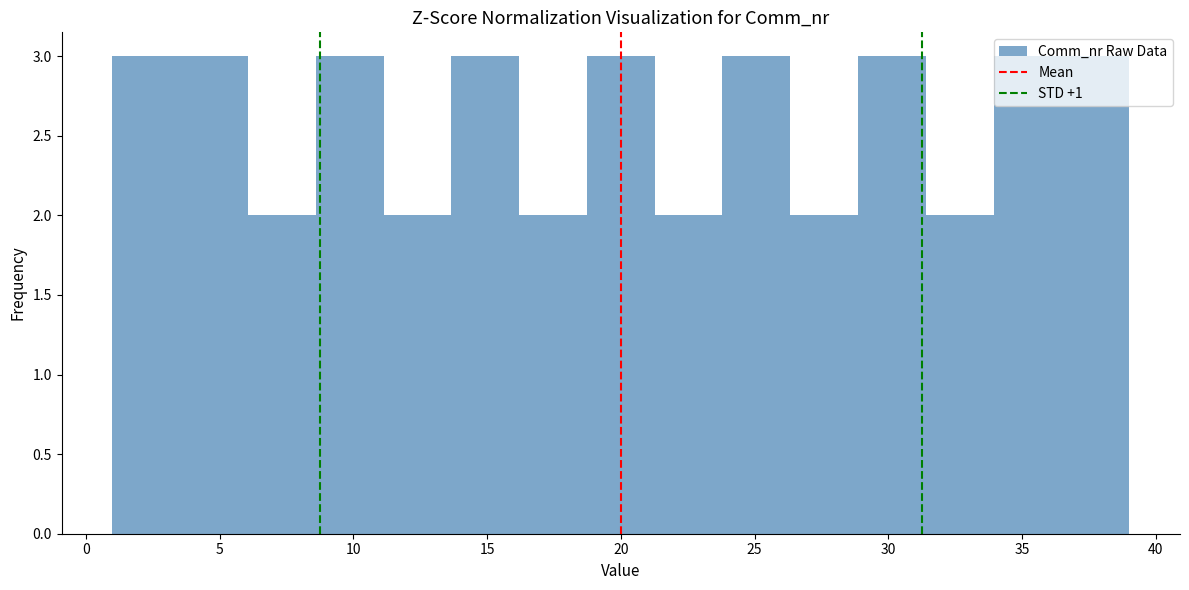

How tall is the bar that spans 11.0 to 13.5 on the x-axis? Neither the bar edges nor the heights are printed on the chart, so give them approximately, as read against the axes.

2